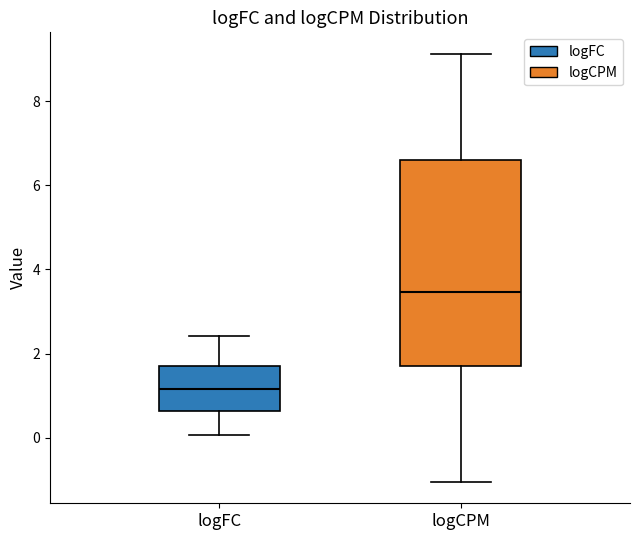

Reading left to right, transcribe this box plot: for each box, give where its median line is, the range the box spans, and where its two whiskers end, as read against the y-axis. The values are not printed on the chart, so give them approximately, as read against the axis.

logFC: median 1.2, box 0.6 to 1.8, whiskers 0.0 to 2.4
logCPM: median 3.4, box 1.8 to 6.6, whiskers -1.0 to 9.2